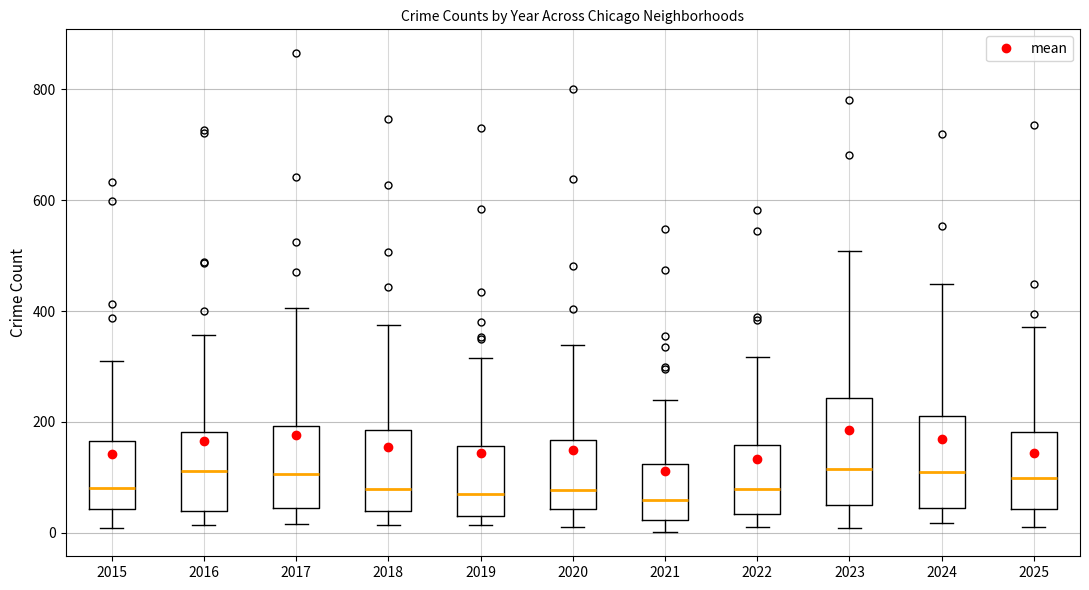

Reading left to right, transcribe this box plot: for each box, give where its median line is, the range the box spans, and where its two whiskers end, as read against the y-axis. The values are not printed on the chart, so give them approximately, as read against the axis.

2015: median 80, box 40 to 160, whiskers 0 to 320
2016: median 120, box 40 to 180, whiskers 20 to 360
2017: median 100, box 40 to 200, whiskers 20 to 400
2018: median 80, box 40 to 180, whiskers 20 to 380
2019: median 60, box 40 to 160, whiskers 20 to 320
2020: median 80, box 40 to 160, whiskers 20 to 340
2021: median 60, box 20 to 120, whiskers 0 to 240
2022: median 80, box 40 to 160, whiskers 20 to 320
2023: median 120, box 60 to 240, whiskers 0 to 500
2024: median 120, box 40 to 220, whiskers 20 to 440
2025: median 100, box 40 to 180, whiskers 20 to 380